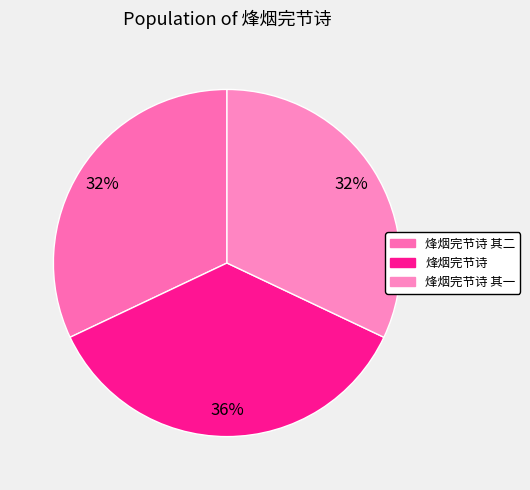

To the nearest percent, what is the average slice percentage?

33%